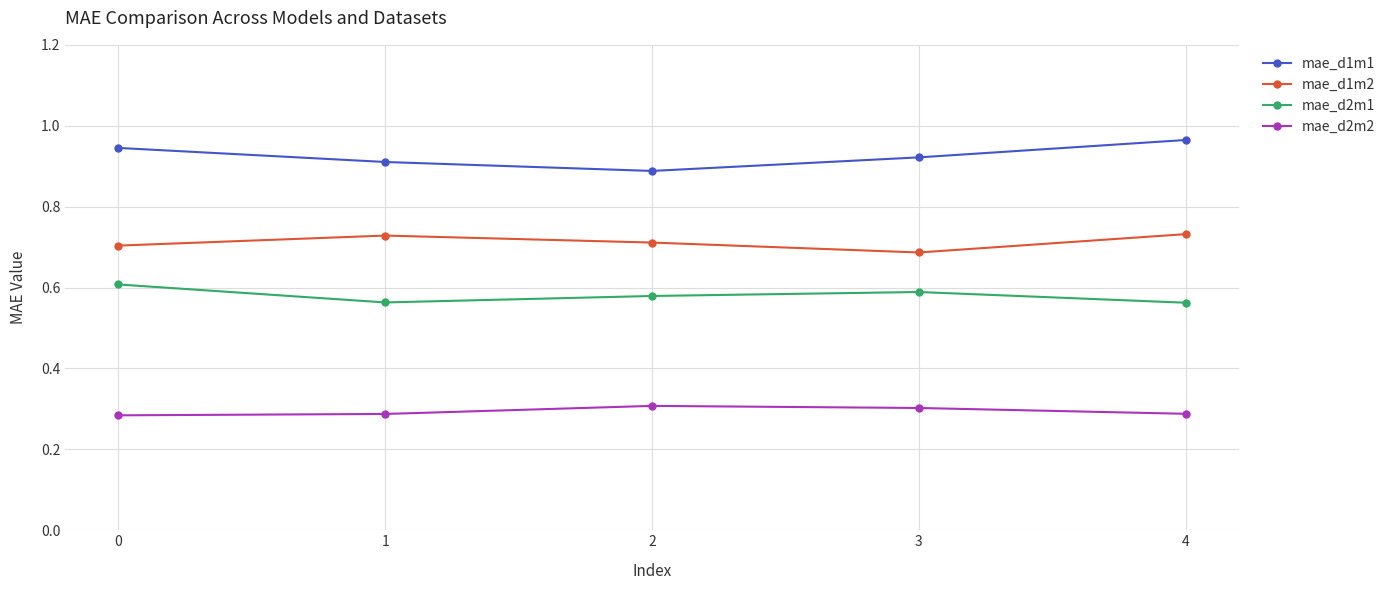

True or false: mae_d1m1 and mae_d2m1 cross at least once.

False